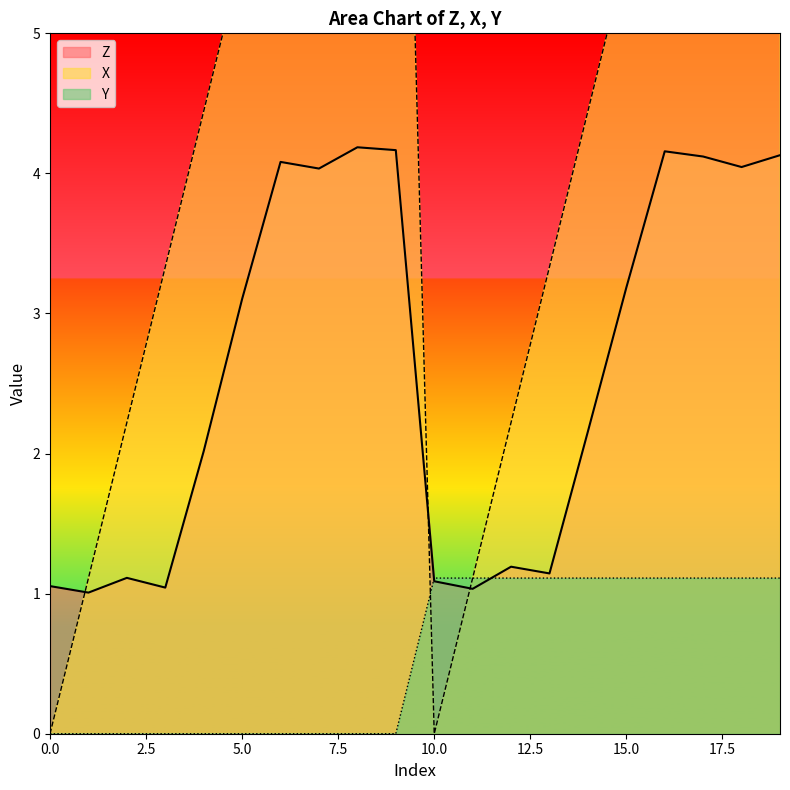

Reading right to left, transcribe all the data shown in this chart.

Z: 4.1	4.0	4.1	4.2	3.2	2.2	1.1	1.2	1.0	1.1	4.2	4.2	4.0	4.1	3.1	2.0	1.0	1.1	1.0	1.1
X: 10.0	8.9	7.8	6.7	5.6	4.4	3.3	2.2	1.1	0.0	10.0	8.9	7.8	6.7	5.6	4.4	3.3	2.2	1.1	0.0
Y: 1.1	1.1	1.1	1.1	1.1	1.1	1.1	1.1	1.1	1.1	0.0	0.0	0.0	0.0	0.0	0.0	0.0	0.0	0.0	0.0